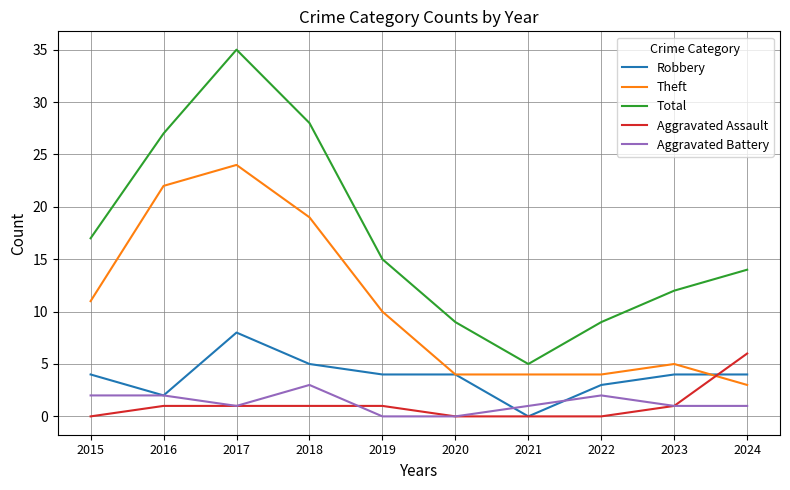

What is the difference between the highest and lowest values at 2021?

5